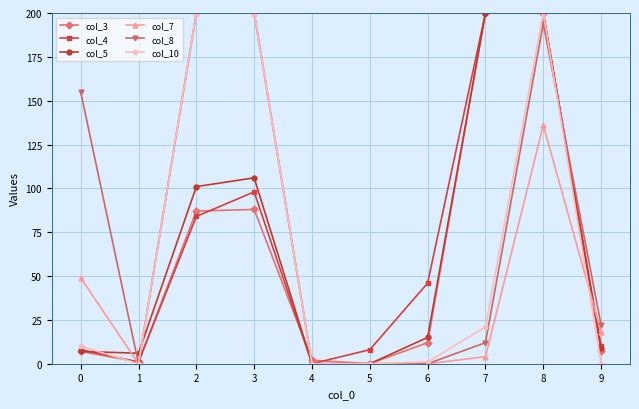

How many categories are shown in the chart?

10